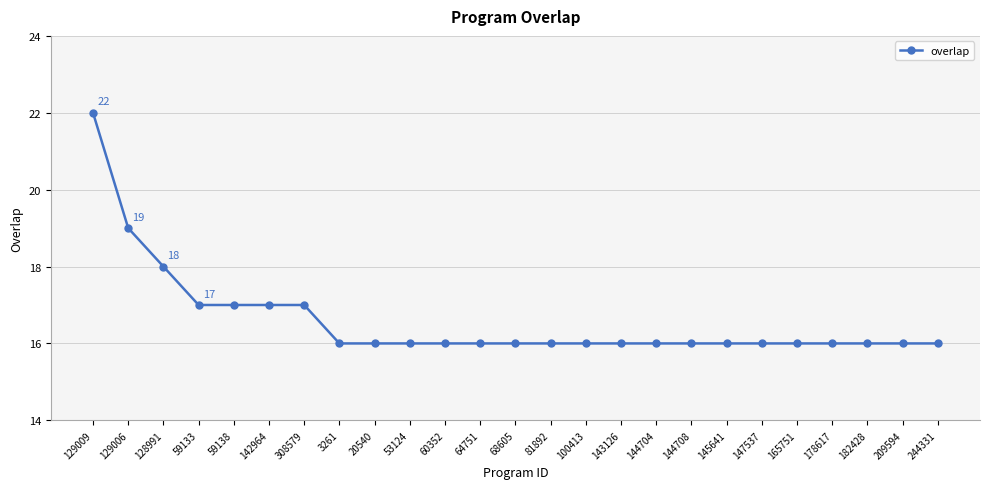

What is the smallest value displayed?

16